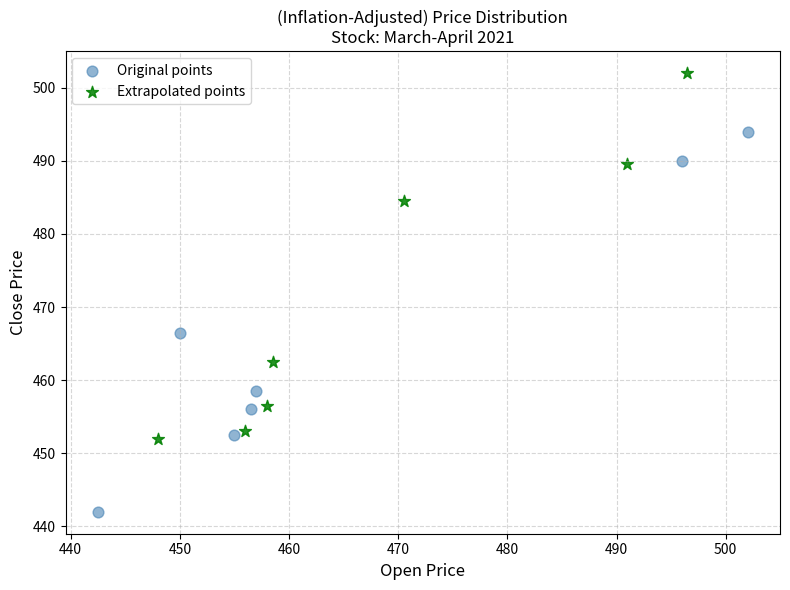

Which series contains the lowest Y value?

Original points